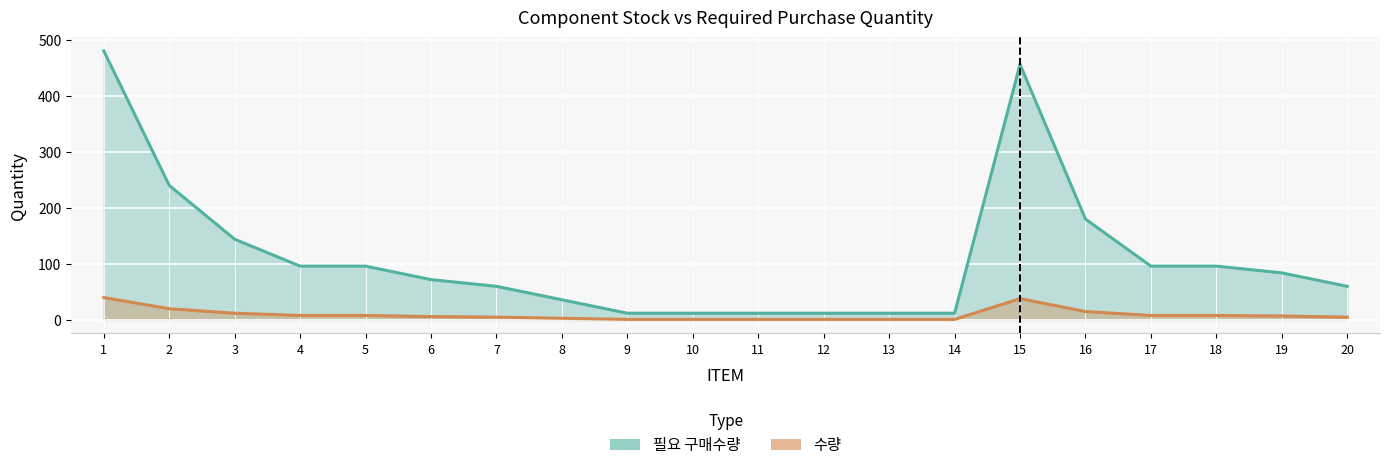

What is the average value of the 수량 series?

9